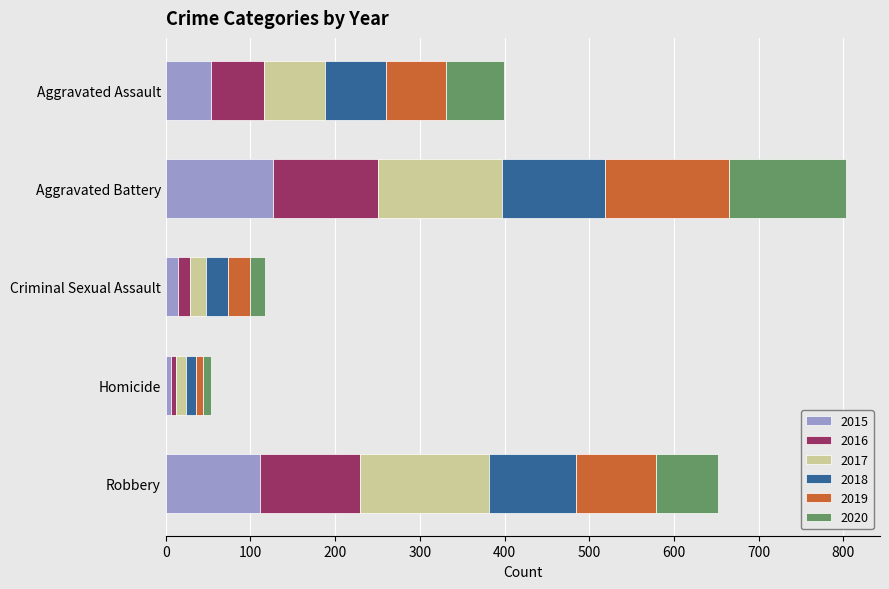

At which category is the sum across all series the highest?

Aggravated Battery